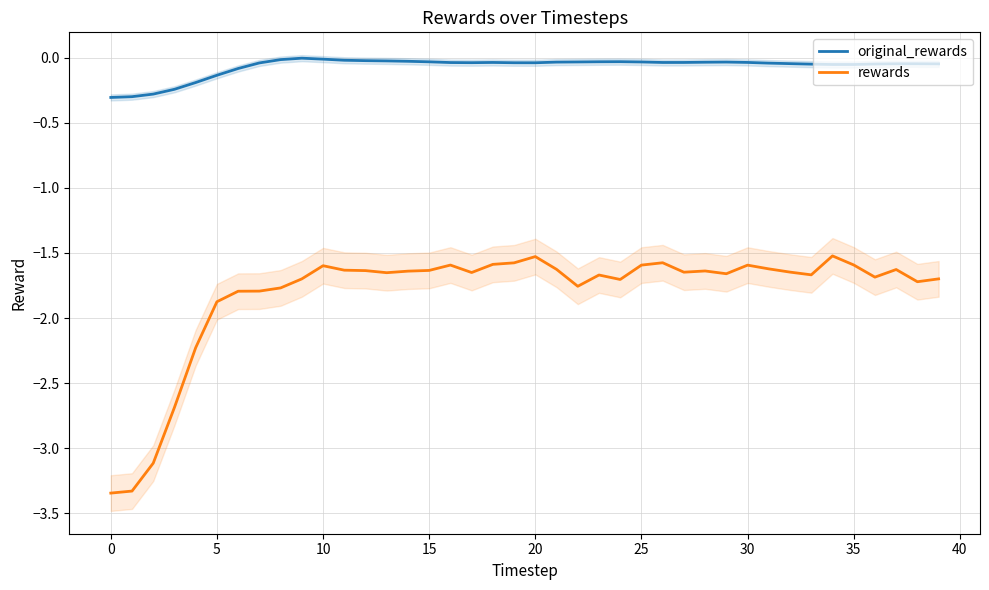

List the series in order of their overall mean, lowest first.

rewards, original_rewards